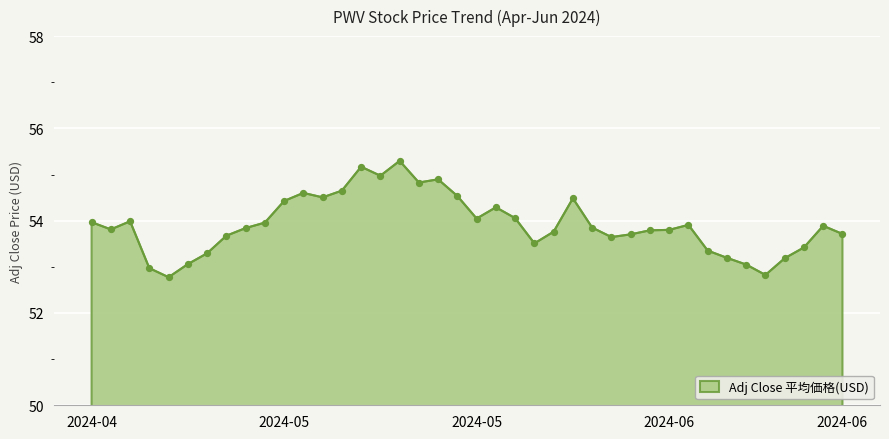

What is the difference between the maximum and minimum values?

2.5